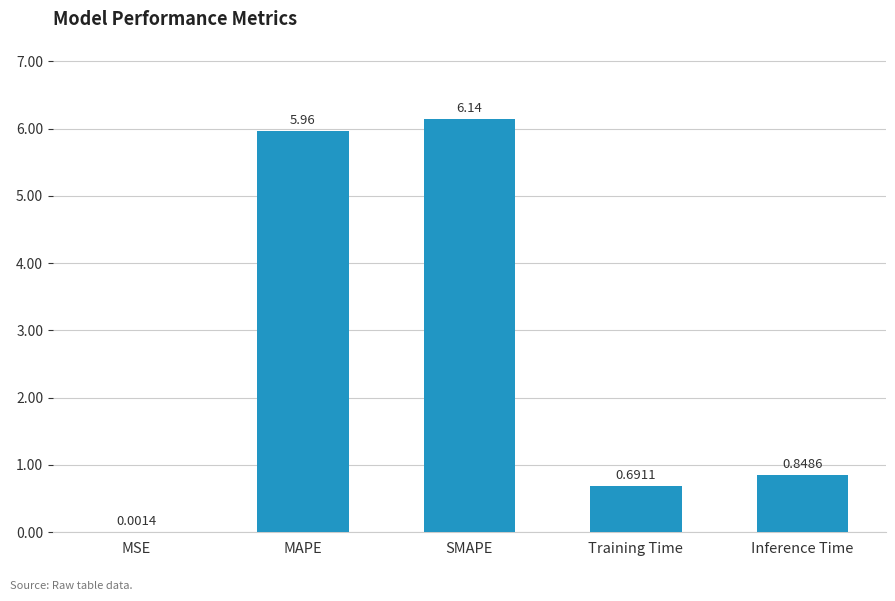

Which label corresponds to the largest value in the chart?

SMAPE